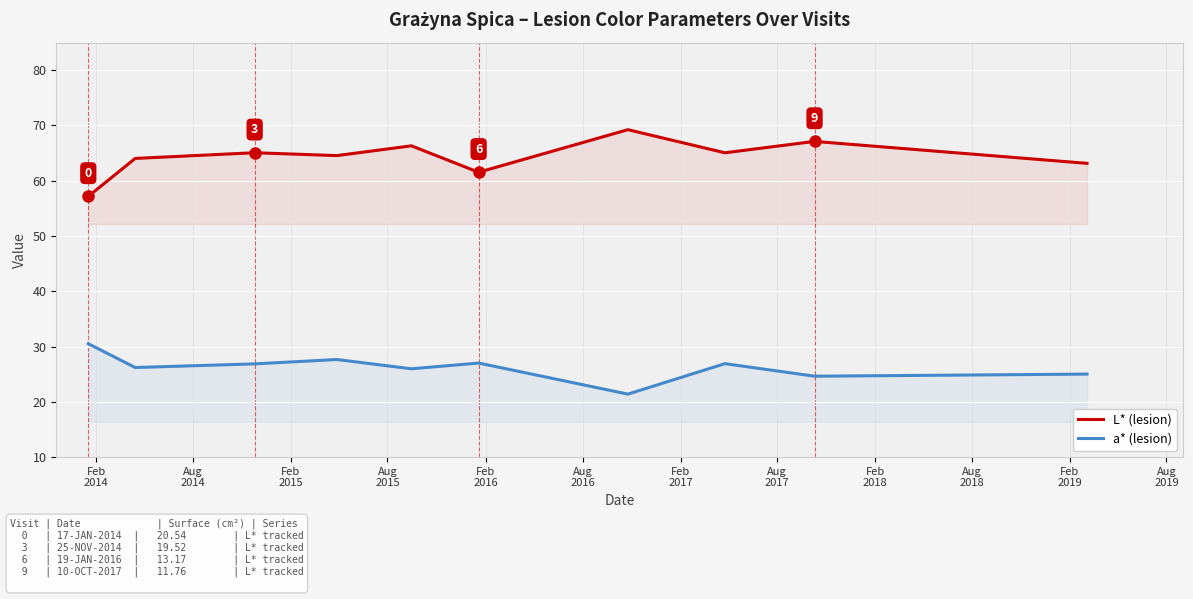

True or false: L* (lesion) and a* (lesion) intersect in this chart.

False